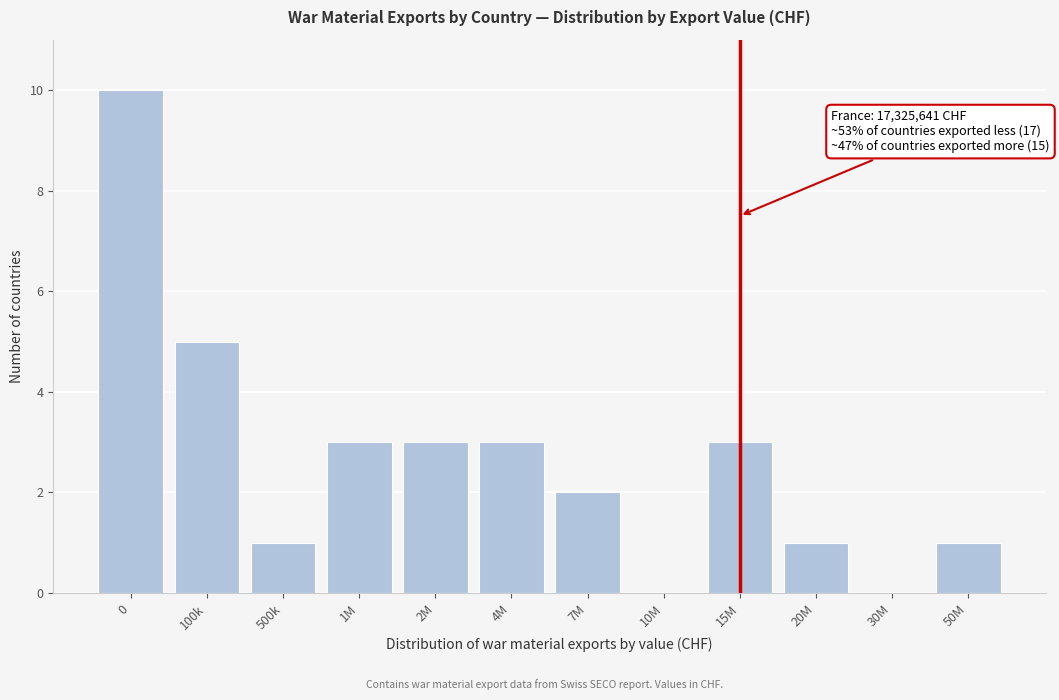

Reading left to right, what are all the values shown in this chart?

0=10	100k=5	500k=1	1M=3	2M=3	4M=3	7M=2	10M=0	15M=3	20M=1	30M=0	50M=1